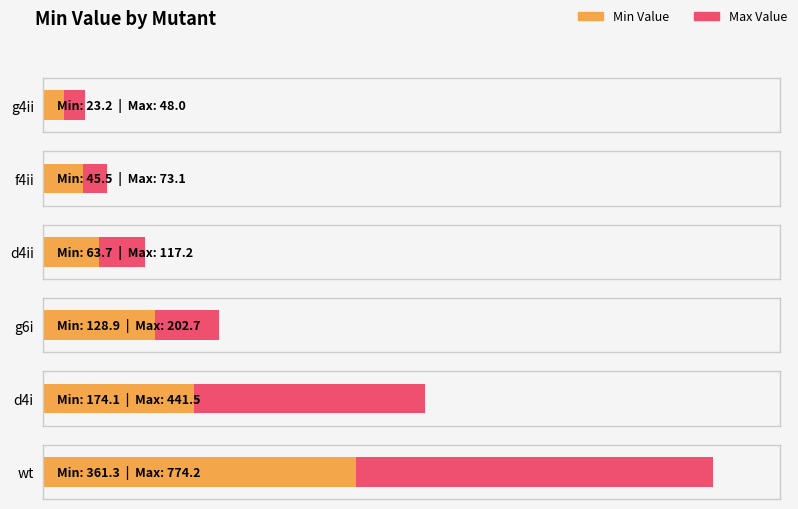

Read the value at d4i.

174.1